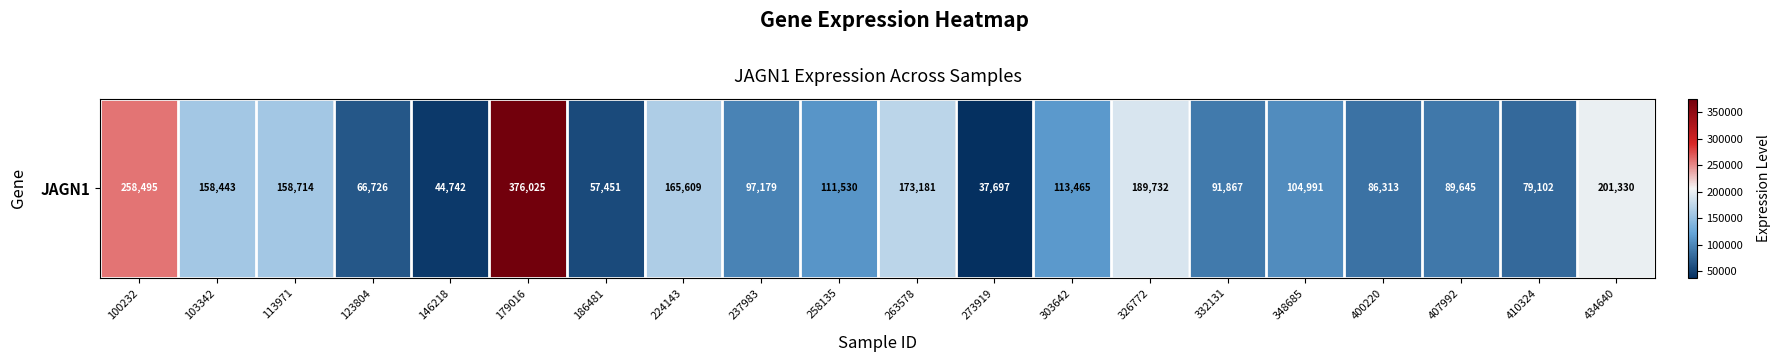

Which category has the highest value across all series?

179016